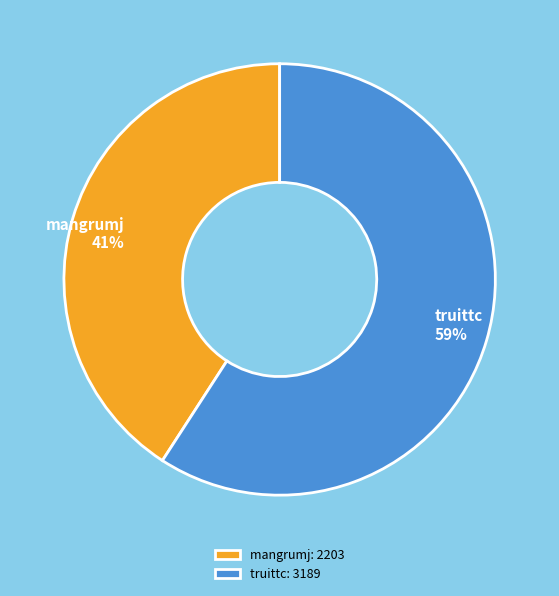

To the nearest percent, what is the average slice percentage?

50%